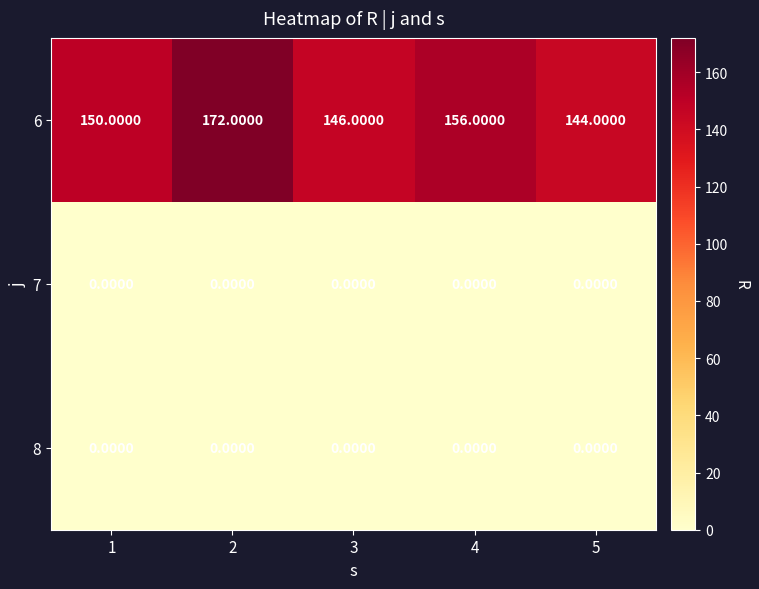

What is the total value across all series at 1?

150